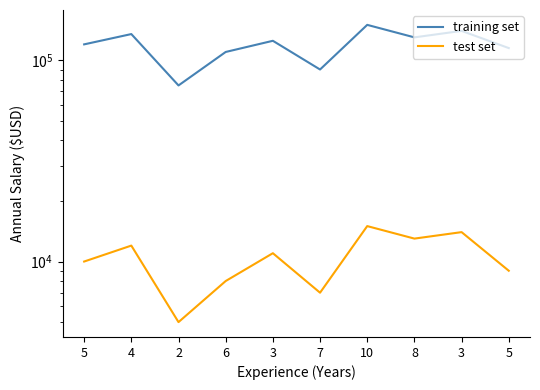

Is the value of training set at 3 greater than the value of test set at 7?

Yes